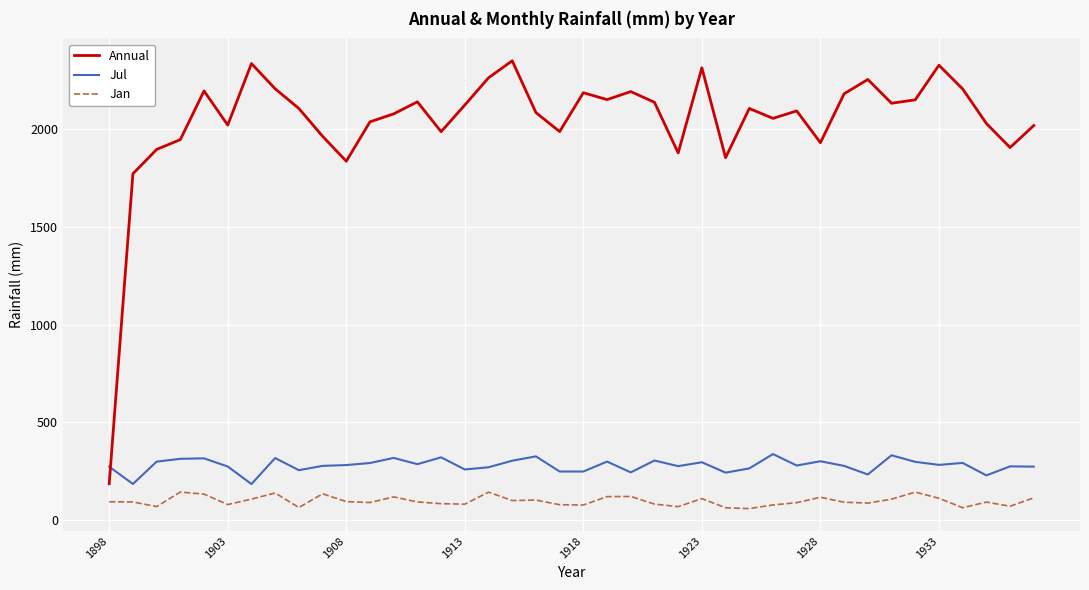

What is the minimum value shown in the chart?

59.6